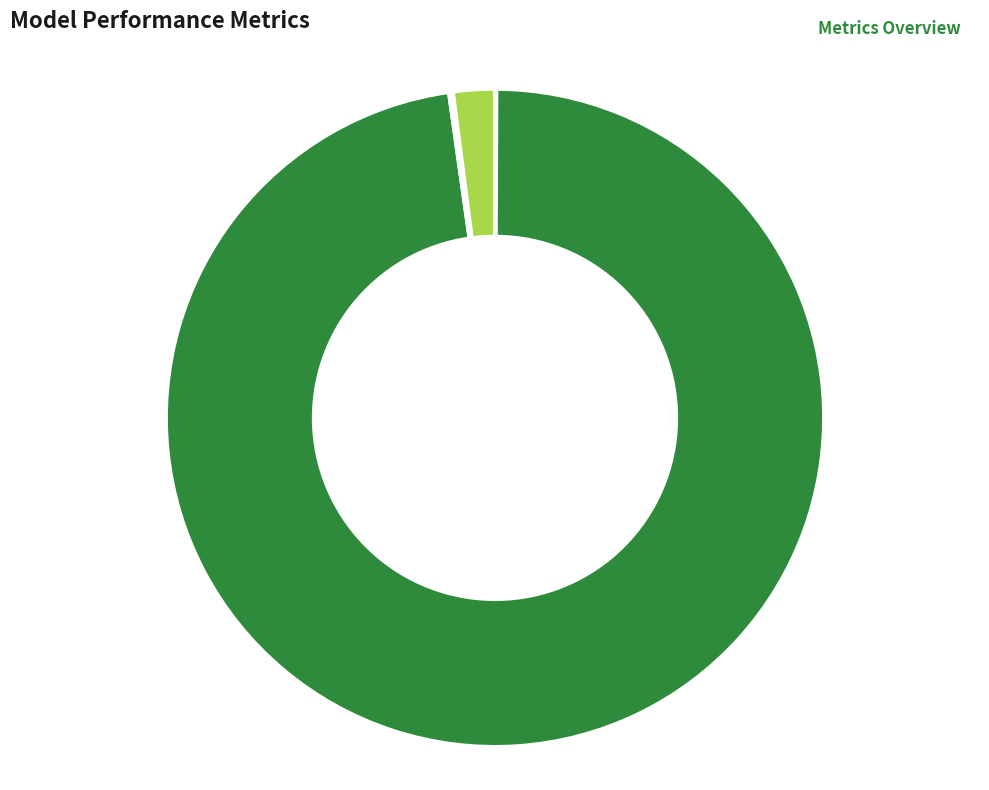

To the nearest percent, what is the difference between the largest and smallest slice percentages?

98%